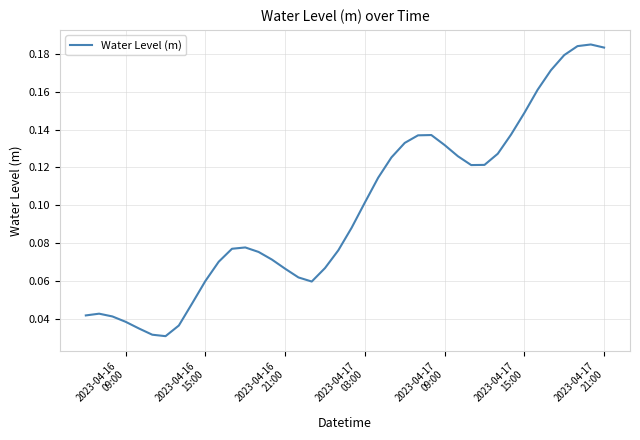

How many values are between 0 and 1?

40